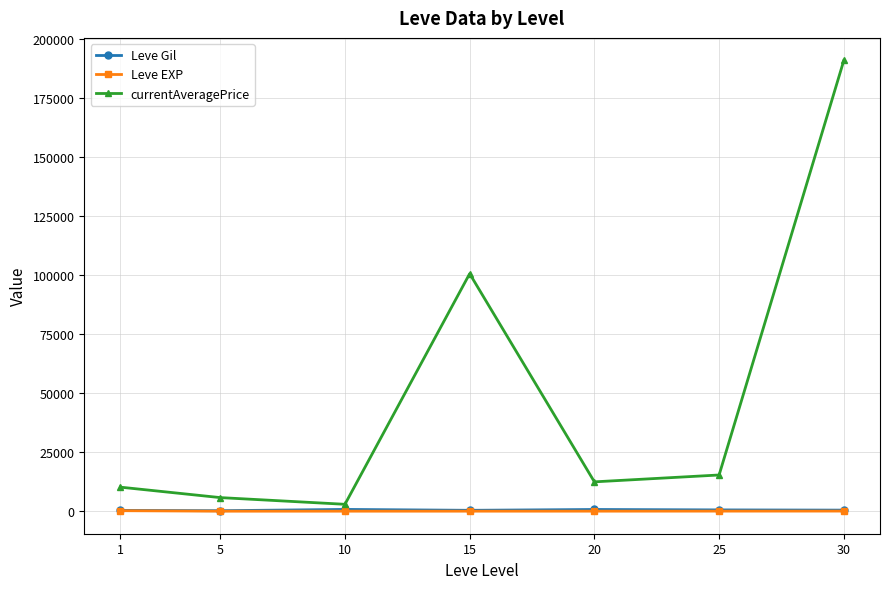

Which series has the largest total across all categories?

currentAveragePrice